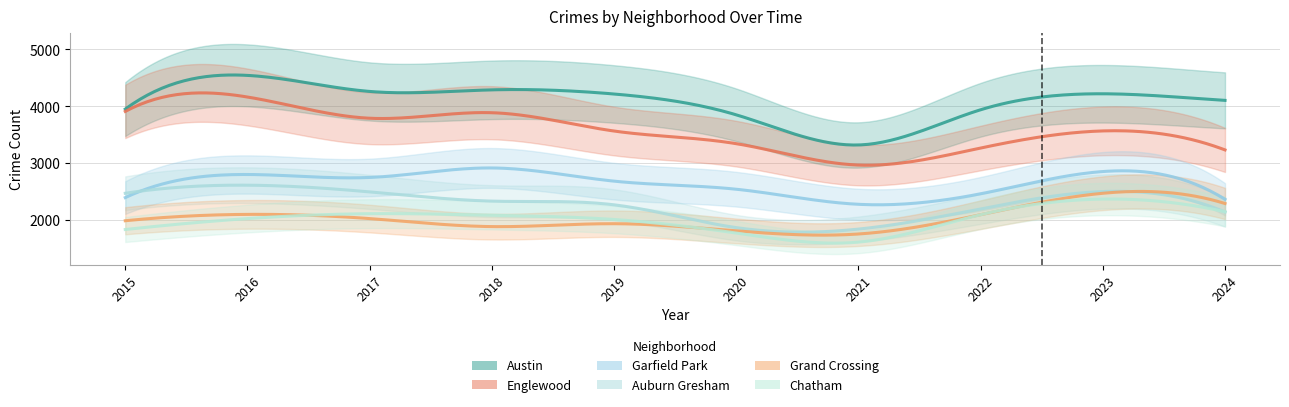

At which category does the chart reach its peak across all series?

2016